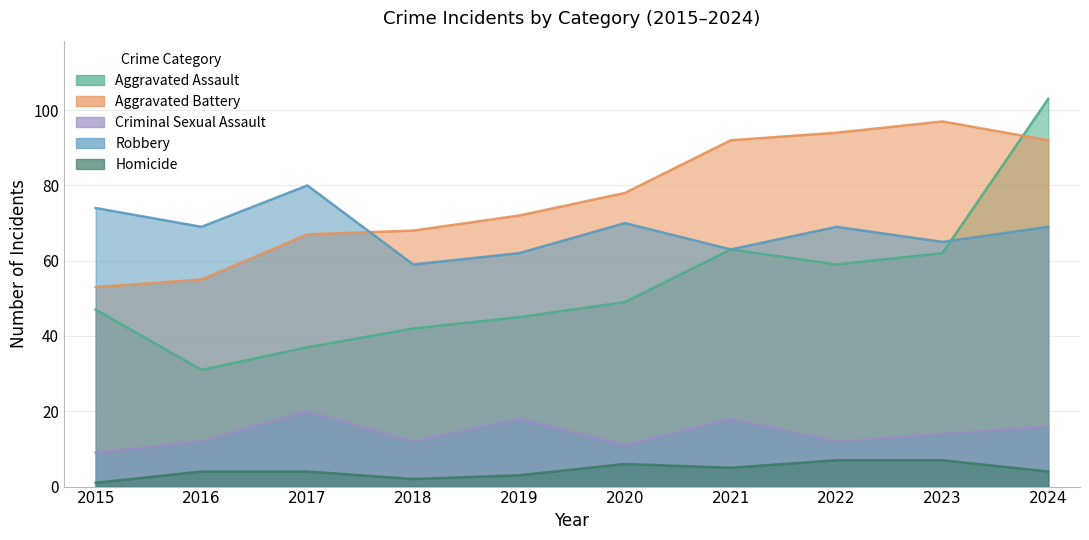

What is the difference between the second highest and minimum values in the Robbery series?

15